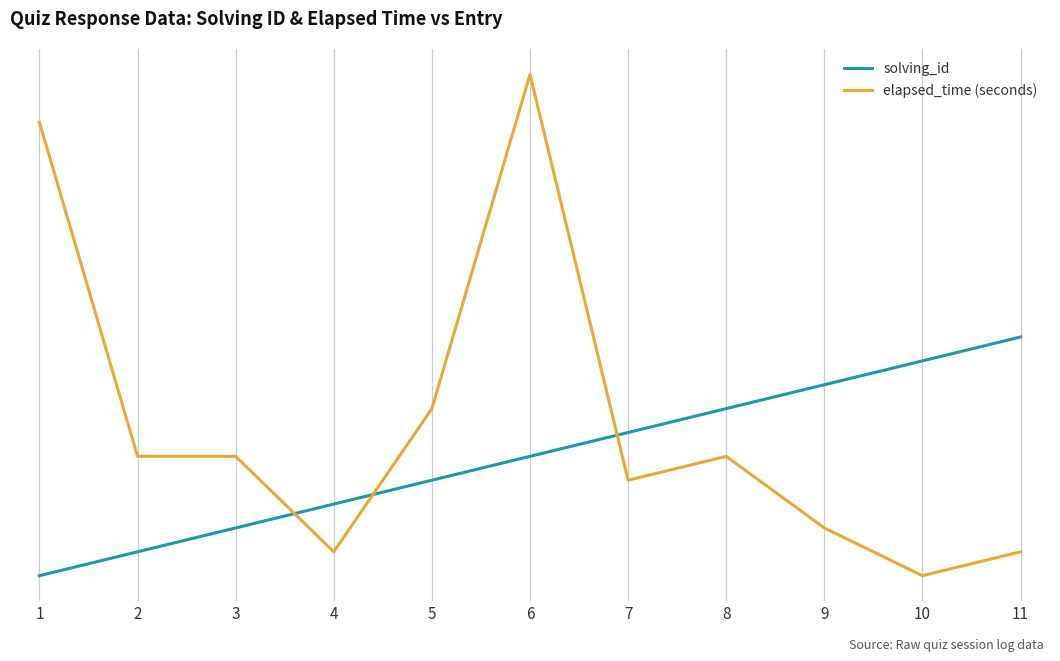

True or false: solving_id and elapsed_time (seconds) intersect in this chart.

True